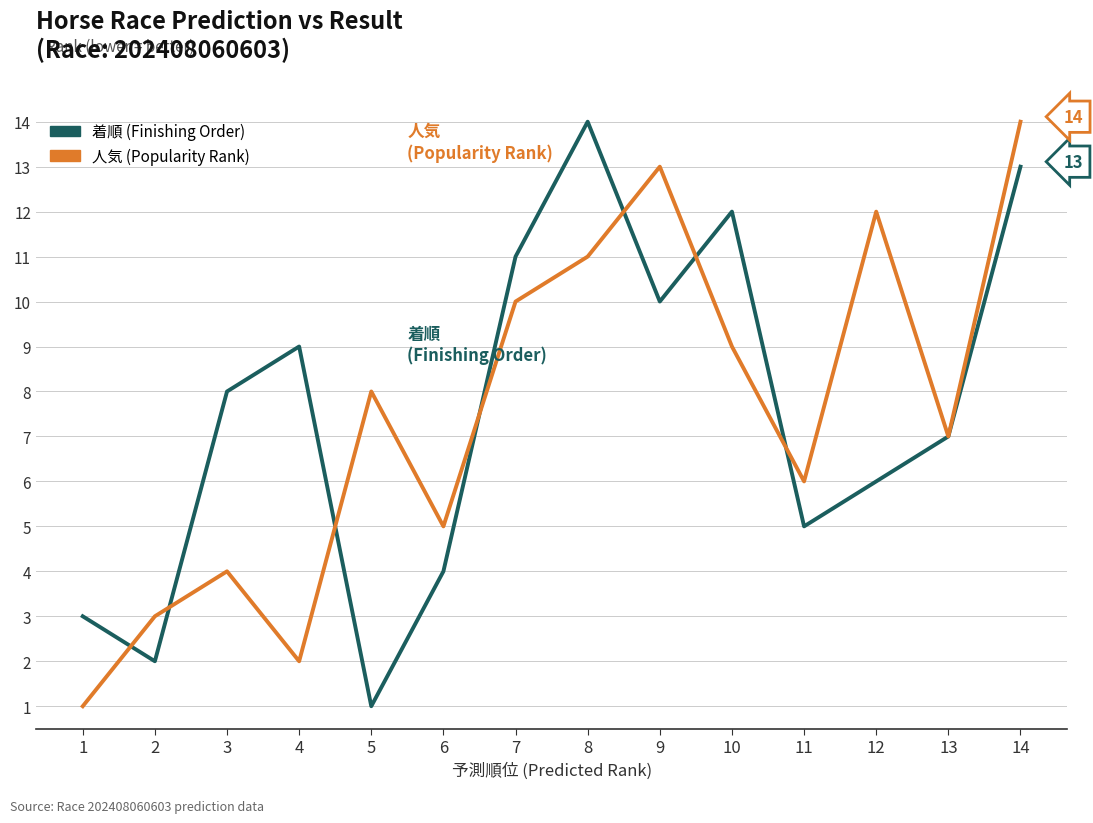

At which category is the sum across all series the highest?

14